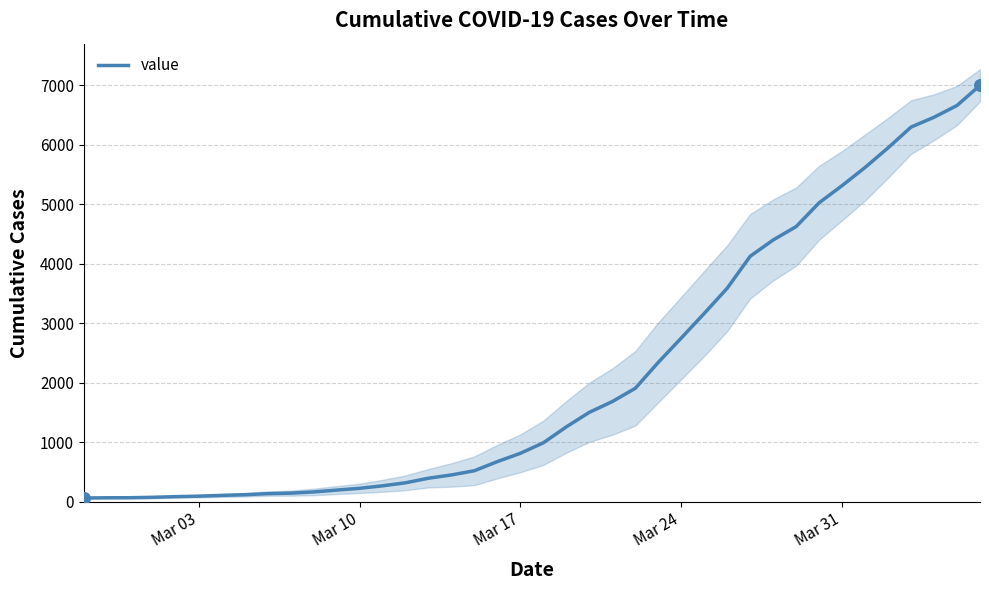

What is the highest value of the value series?

7003